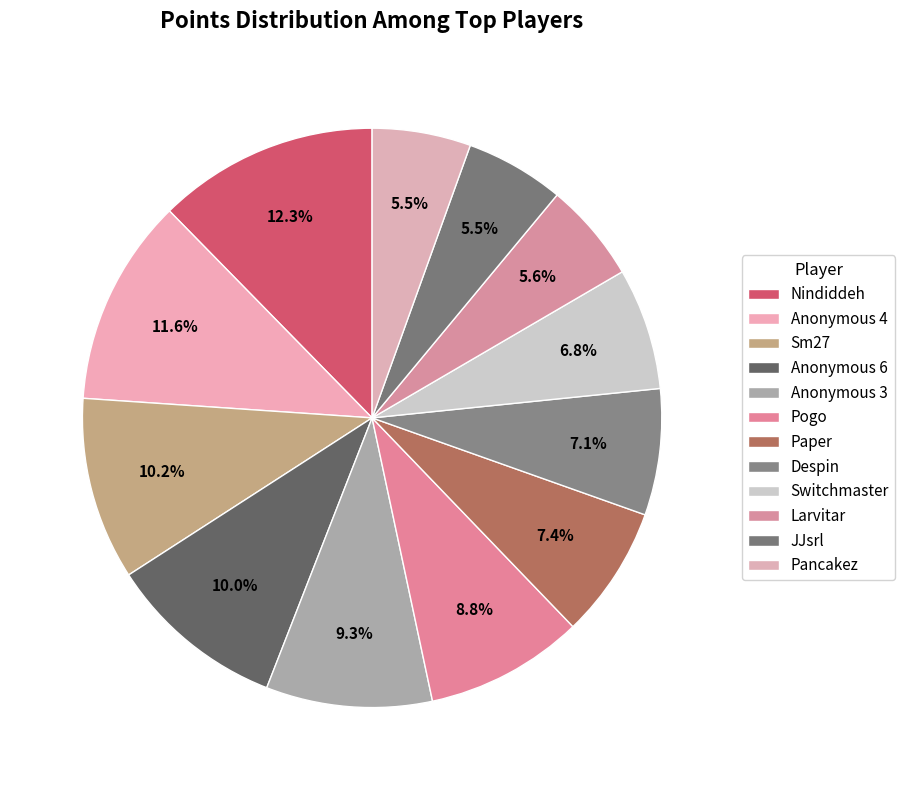

To the nearest percent, what percentage of the pie is Larvitar?

6%